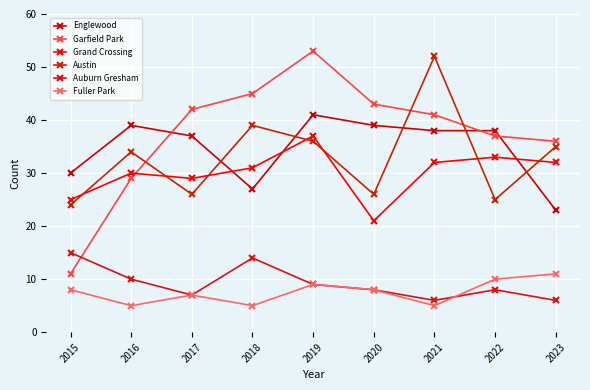

Count the number of categories in the chart.

9